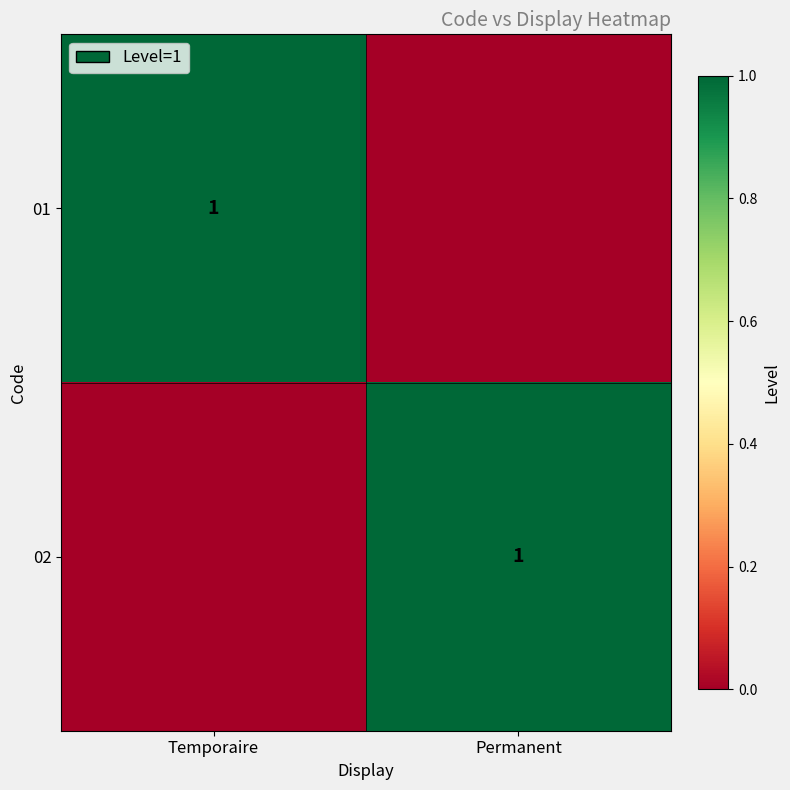

The 02 series shows 1 at Permanent. True or false?

True